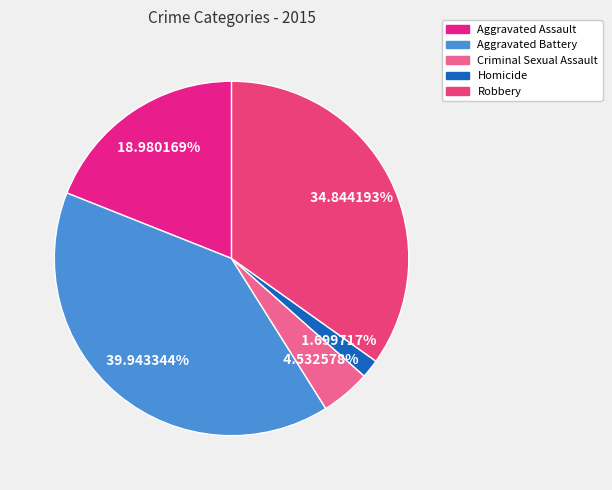

What percentage do Robbery and Aggravated Battery together represent?

74.8%